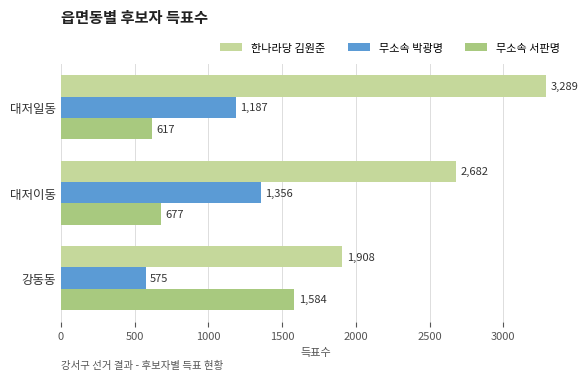

The value of 한나라당 김원준 at 대저이동 is 2682. True or false?

True